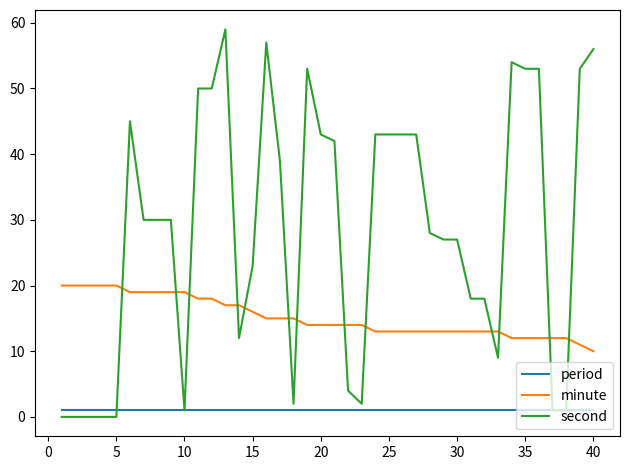

Rank the series by their maximum value, from highest to lowest.

second, minute, period